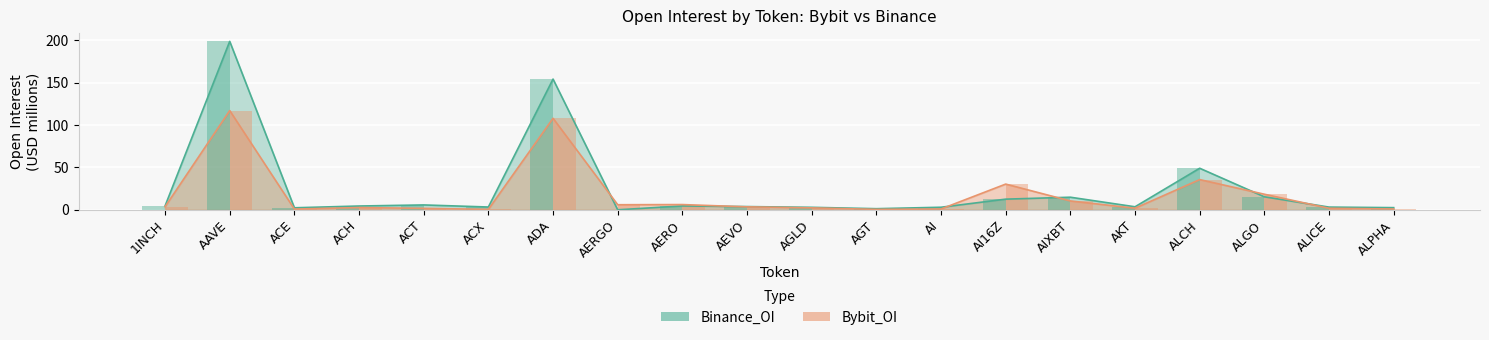

True or false: Binance_OI has a value of 3.2 at ALICE.

True